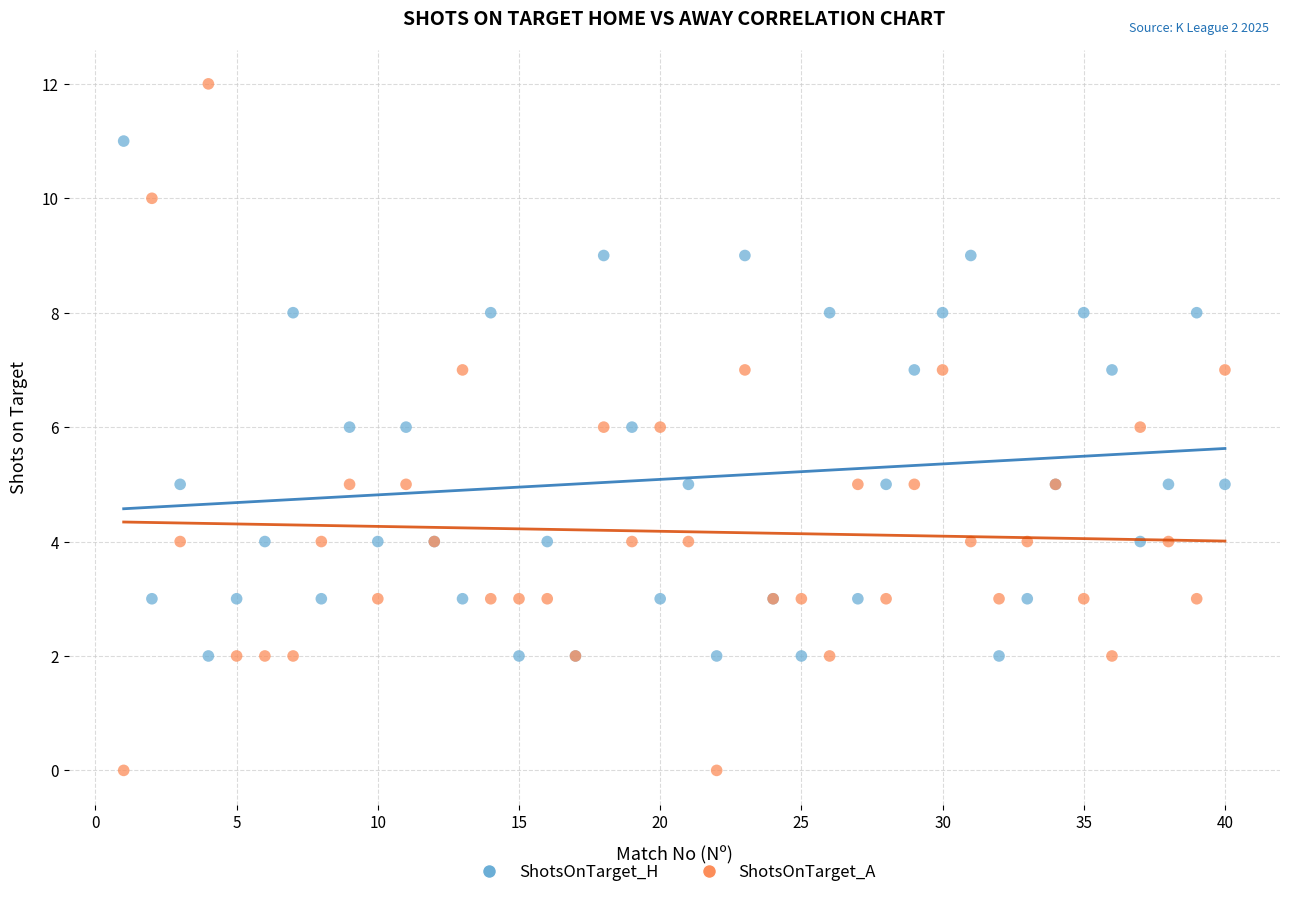

Which series reaches the maximum Y coordinate?

ShotsOnTarget_A